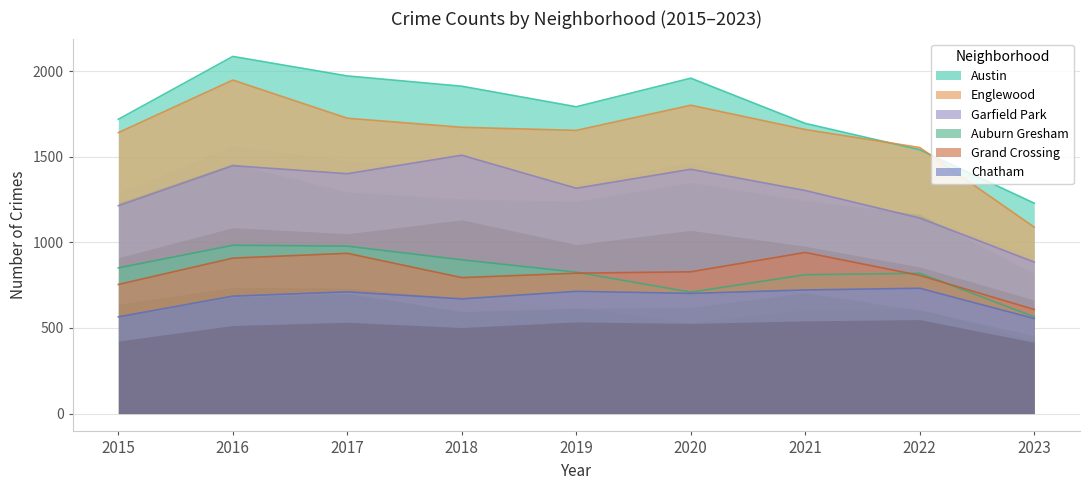

Count the number of categories in the chart.

9